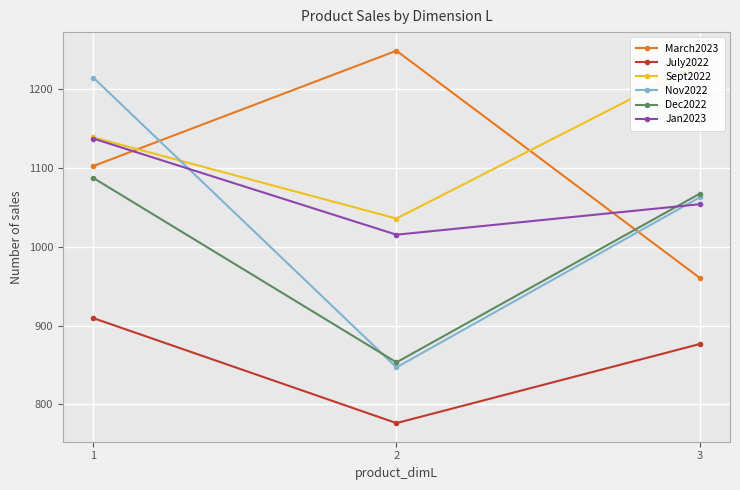

At which label does Dec2022 reach its minimum?

2